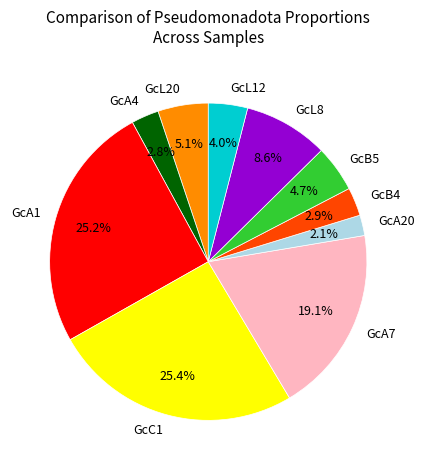

To the nearest percent, what is the difference between the largest and smallest slice percentages?

23%